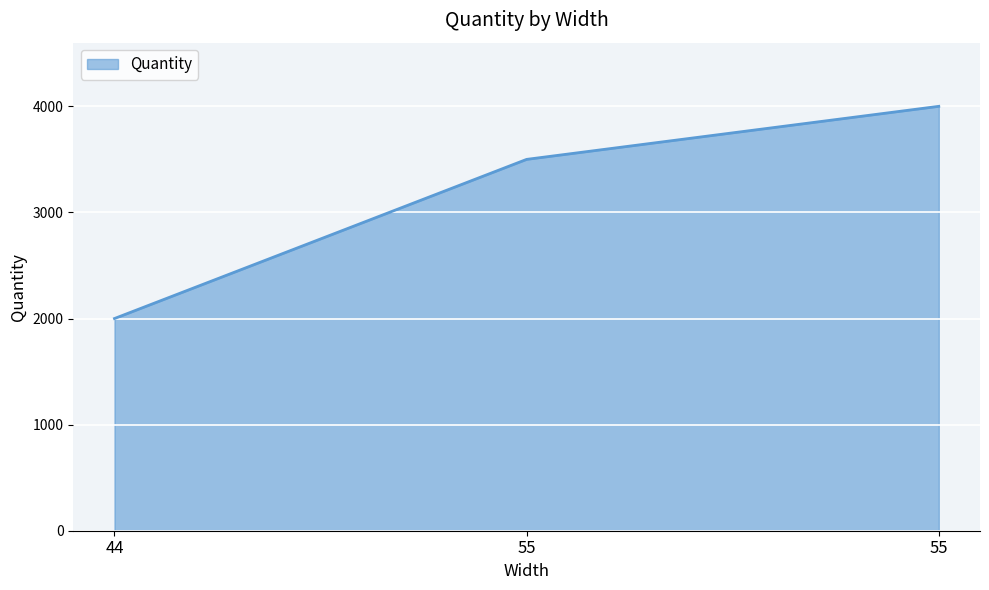

How many lines are shown in the chart?

1